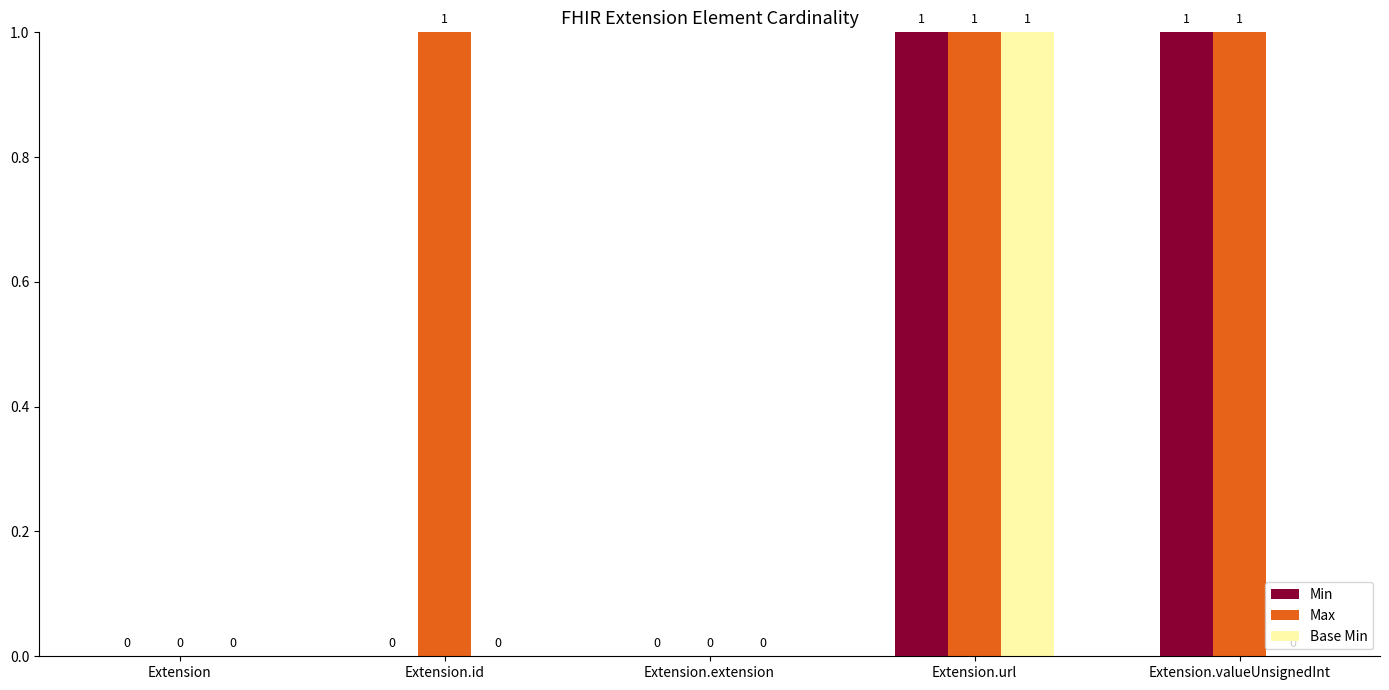

The value of Max at Extension.url is 1. True or false?

True